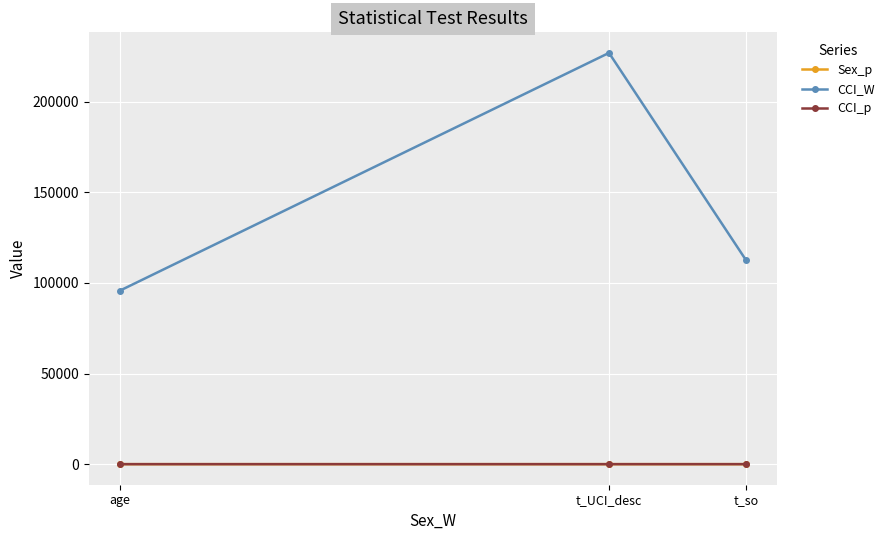

Rank the categories by CCI_W value from highest to lowest.

t_UCI_desc, t_so, age